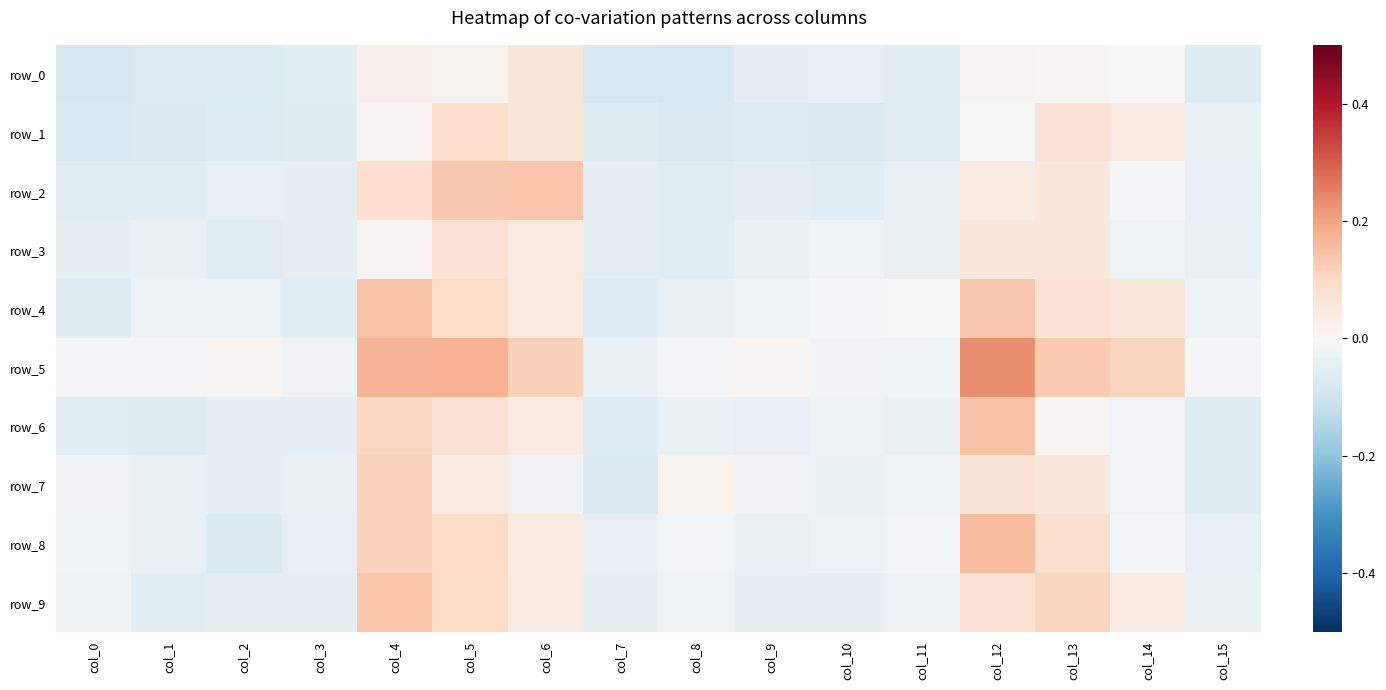

Which has a higher value, col_0 or col_9?

col_9